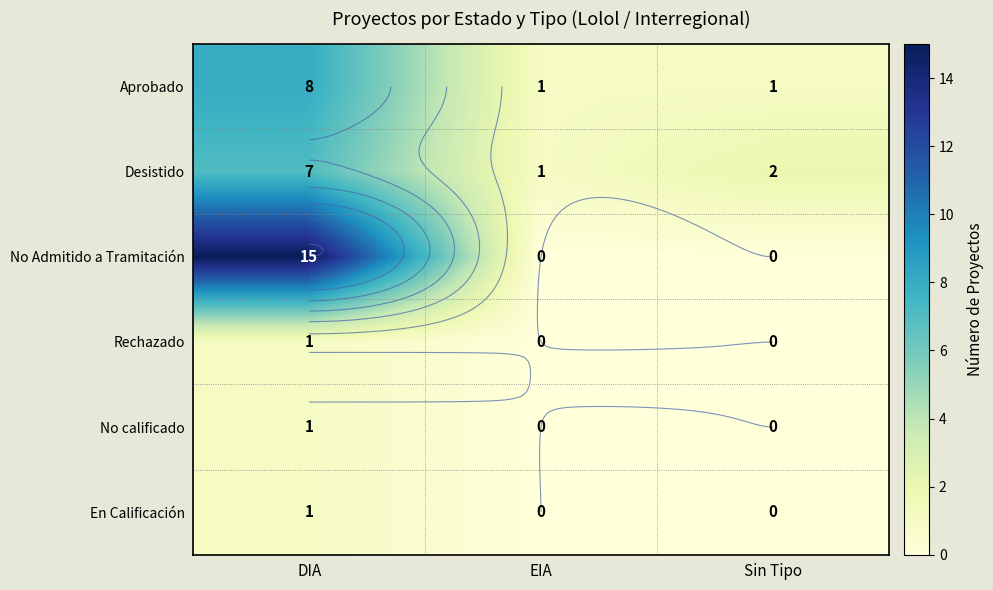

The Desistido series shows 10 at DIA. True or false?

False